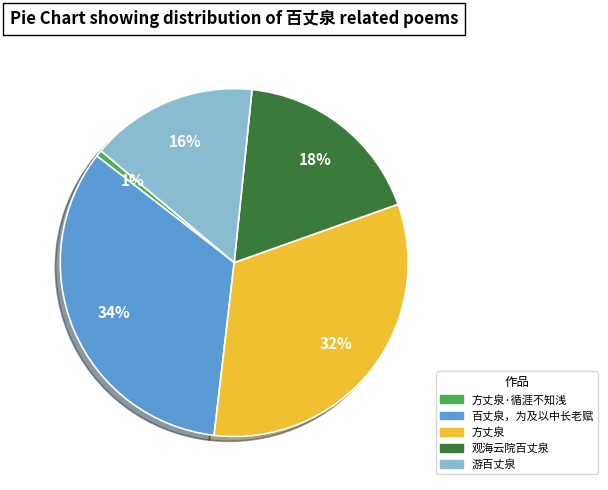

Does any single category account for the majority?

No